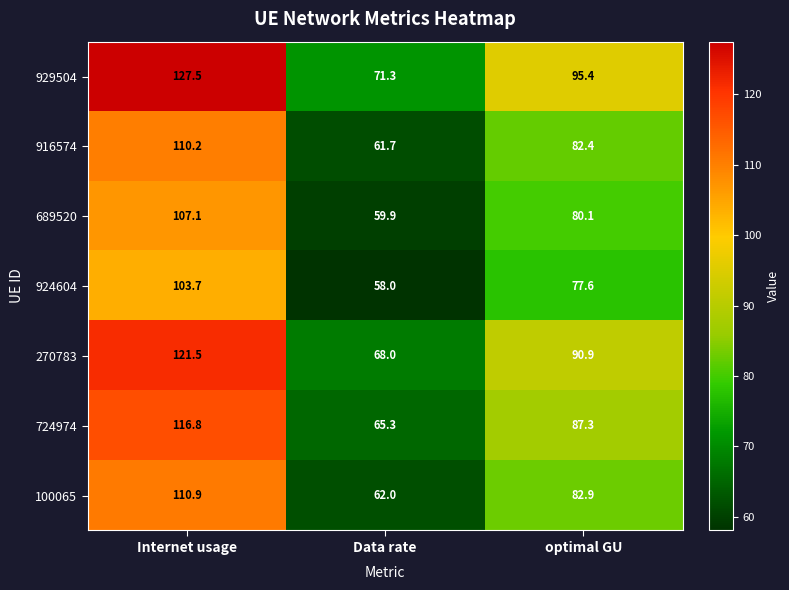

Rank the series by their maximum value, from highest to lowest.

929504, 270783, 724974, 100065, 916574, 689520, 924604